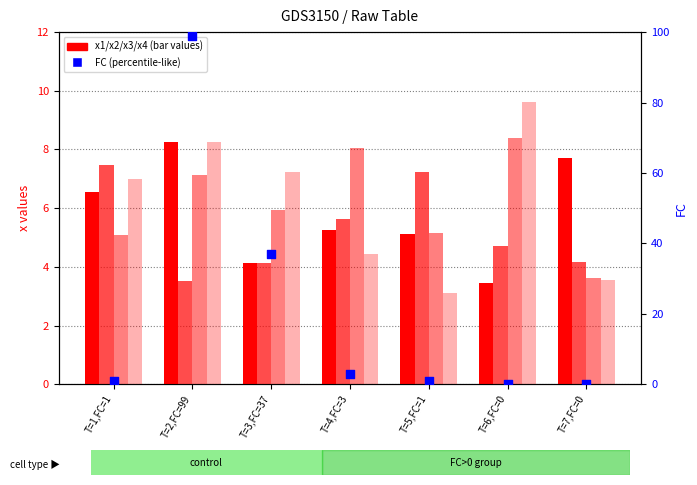

What are all the series names shown in the legend?

x1, x2, x3, x4, FC